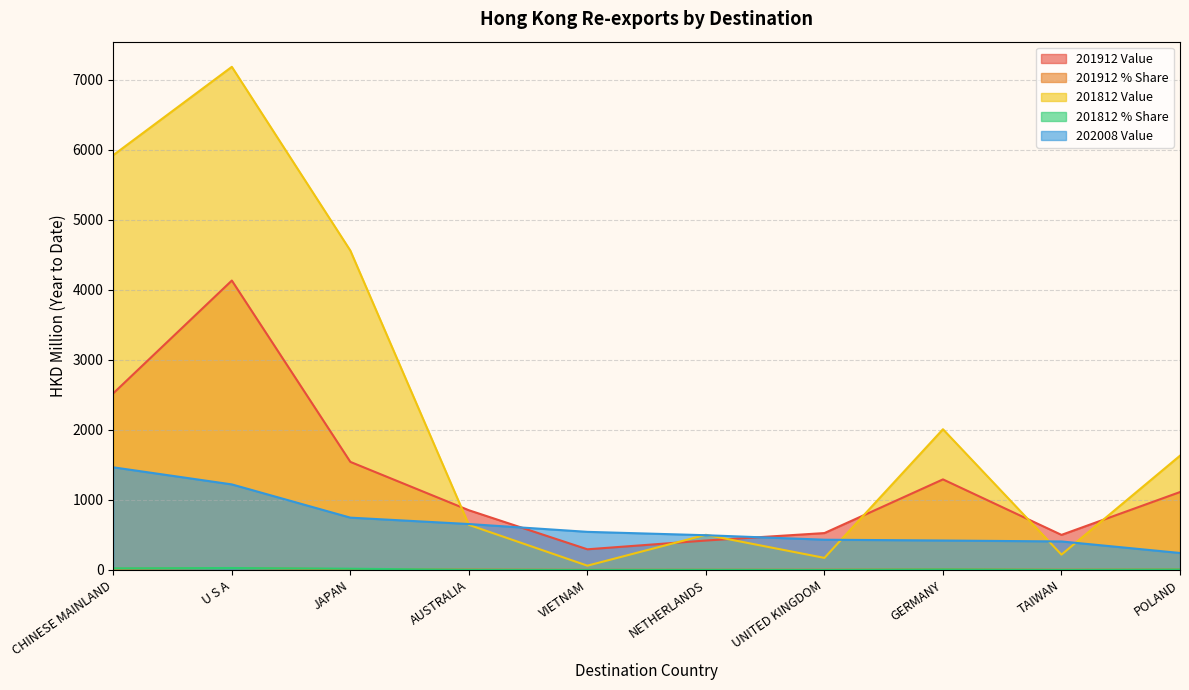

In 201912 Value, how many points are higher than both neighbors (excluding endpoints)?

2